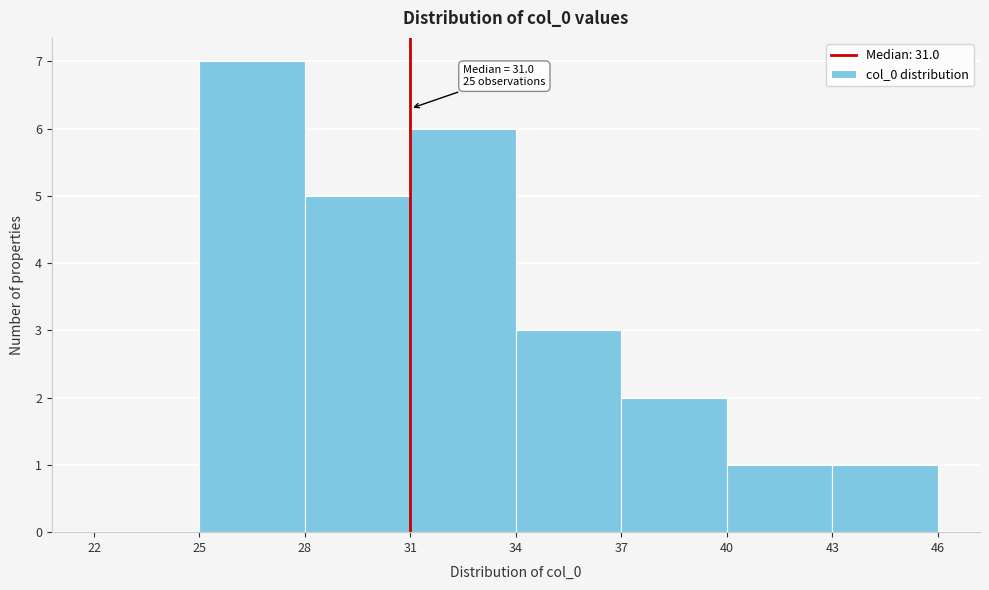

Over which range of the x-axis is the bar tallest?

25 to 28